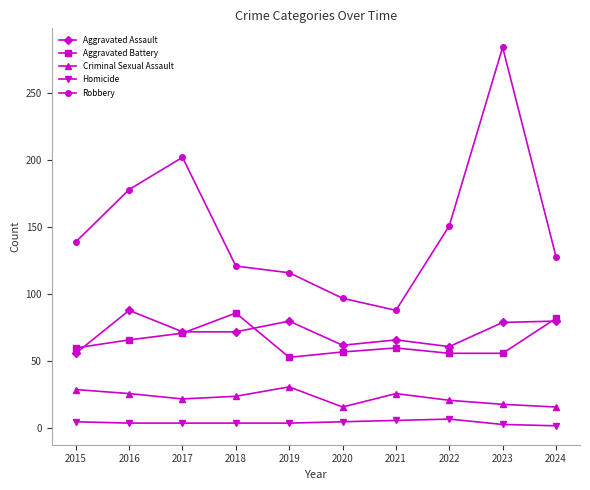

Which series has the largest range (max minus min)?

Robbery